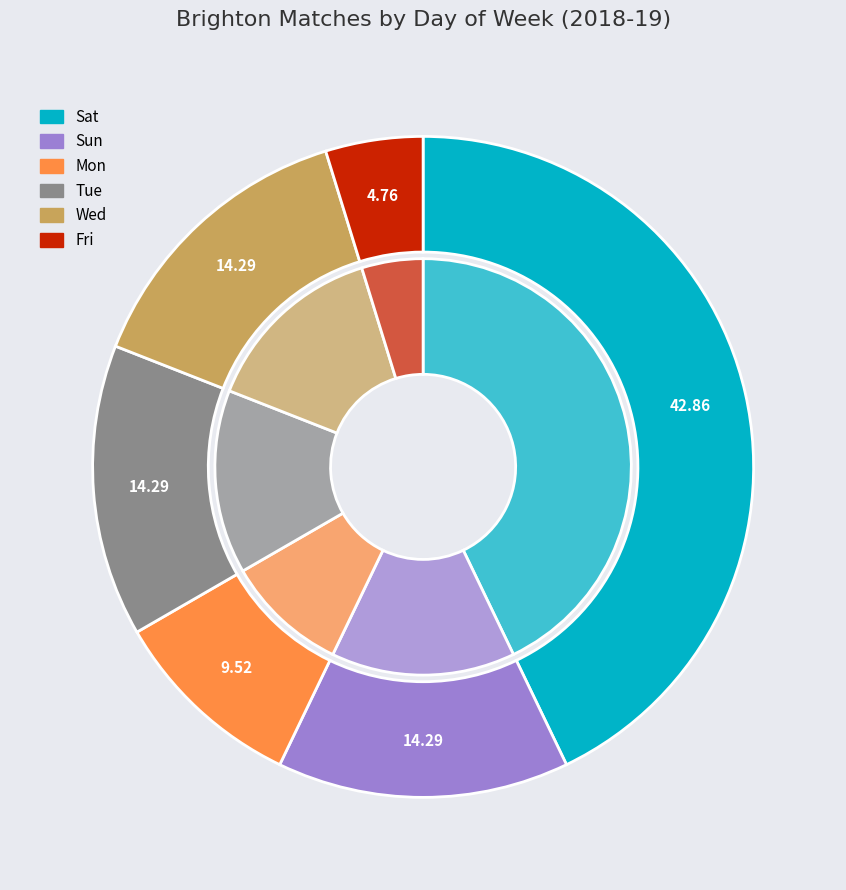

What percentage is NOT represented by Wed?

85.7%